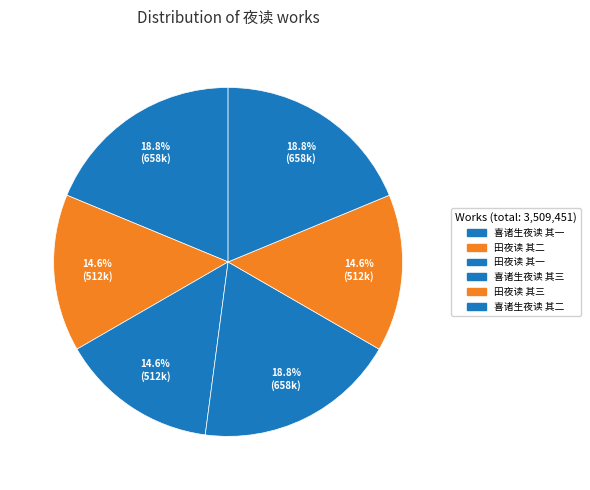

Count the number of slices in the pie.

6